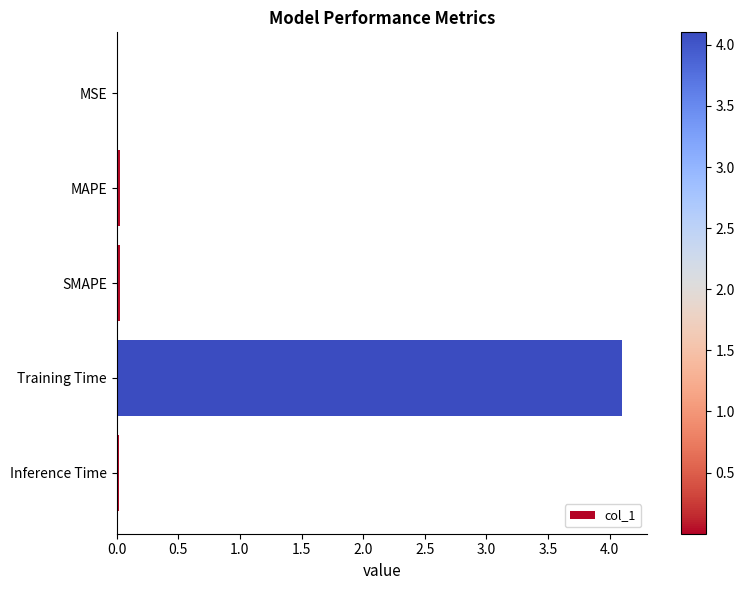

Is it true that the value at MAPE is 0.0?

True